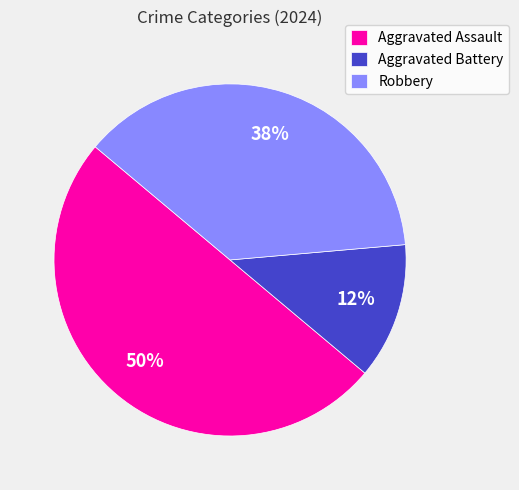

The Aggravated Assault slice represents 50% of the pie. True or false?

True